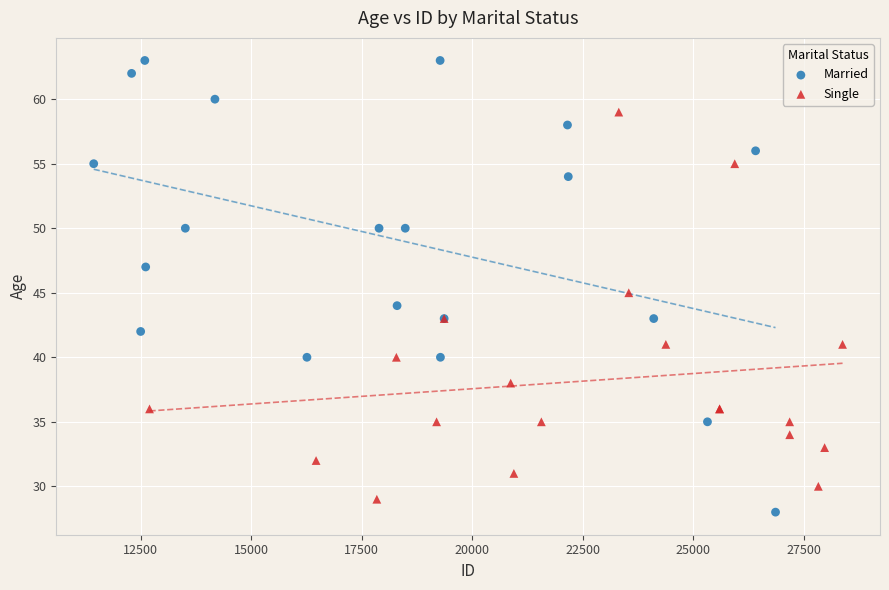

What are all the series names shown in the legend?

Married, Single